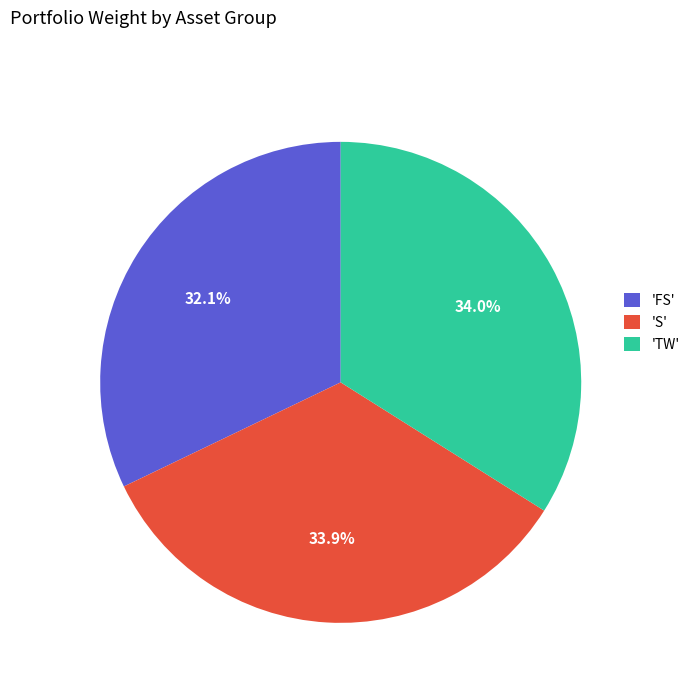

Approximately how many times larger is the value at 'S' compared to 'TW'?

1.0